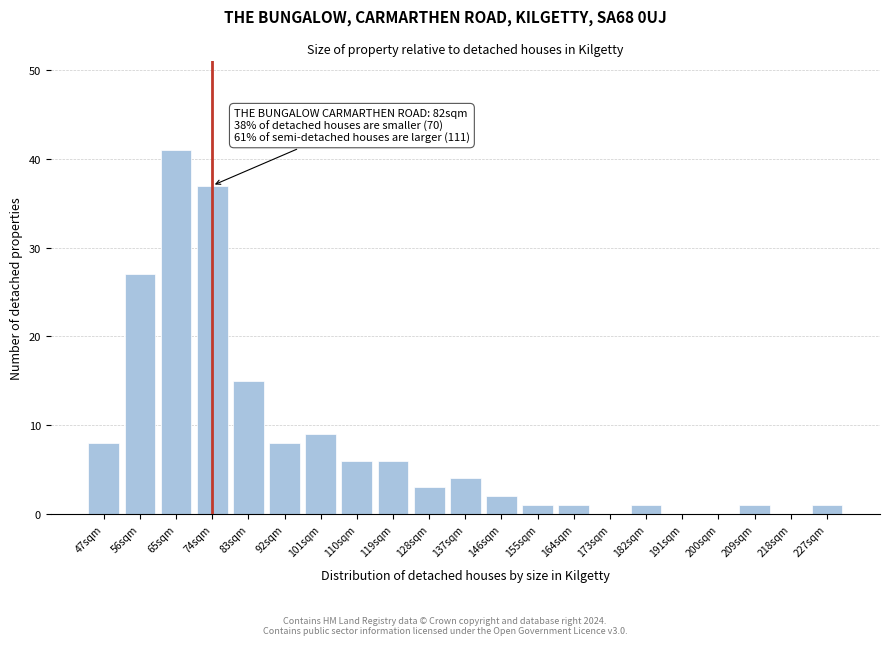

Reading left to right, list all the values displayed in this chart.

47sqm=8	56sqm=27	65sqm=41	74sqm=37	83sqm=15	92sqm=8	101sqm=9	110sqm=6	119sqm=6	128sqm=3	137sqm=4	146sqm=2	155sqm=1	164sqm=1	173sqm=0	182sqm=1	191sqm=0	200sqm=0	209sqm=1	218sqm=0	227sqm=1